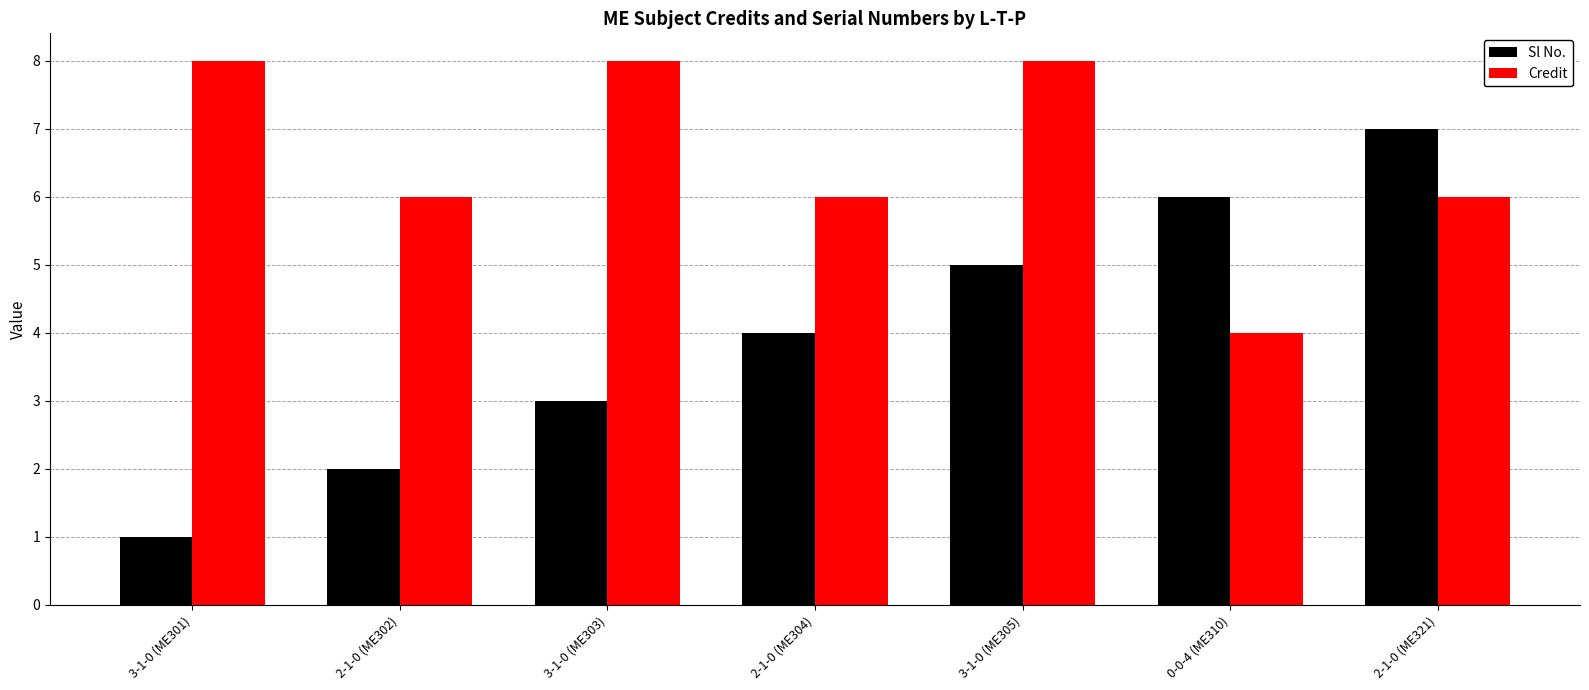

Where is Sl No. nearest to the value 4?

2-1-0 (ME304)